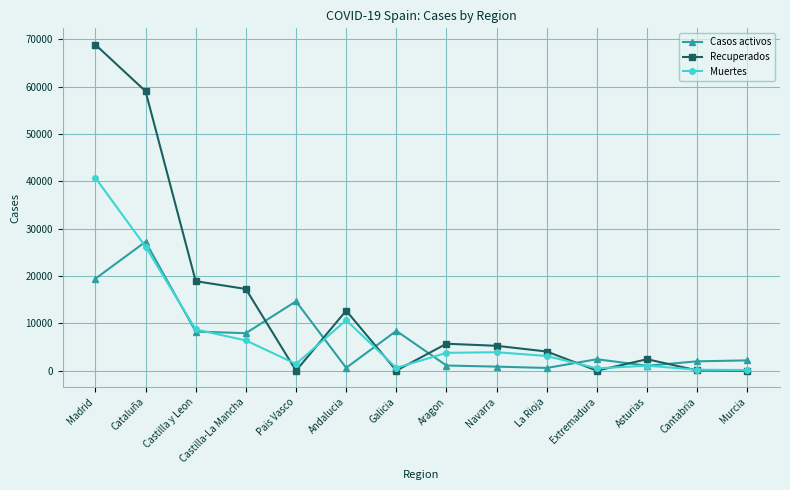

How many distinct data groups are displayed?

3